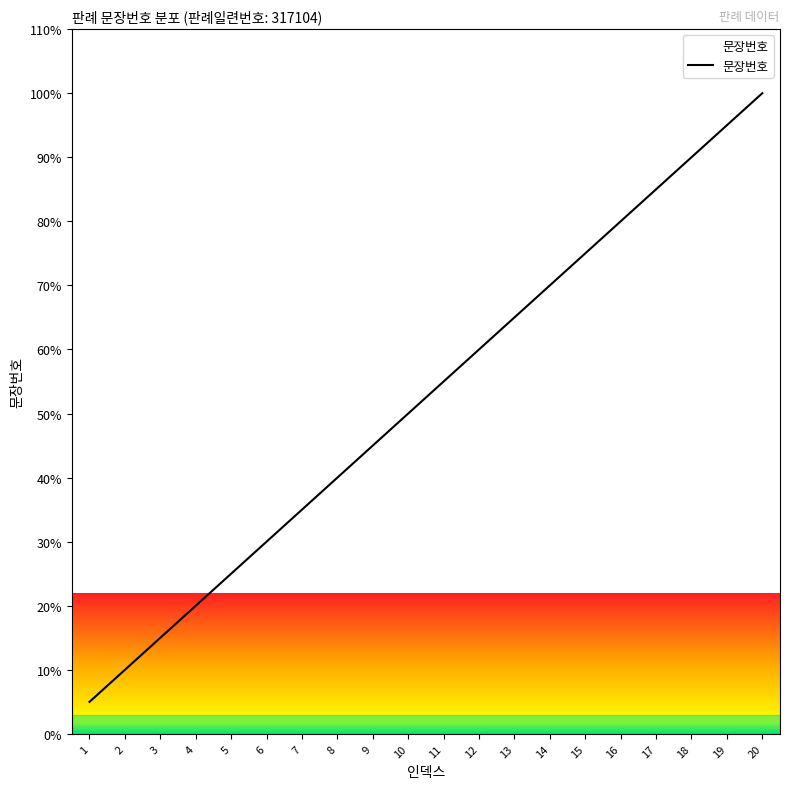

Approximately how many times larger is the value at 5 compared to 9?

0.6